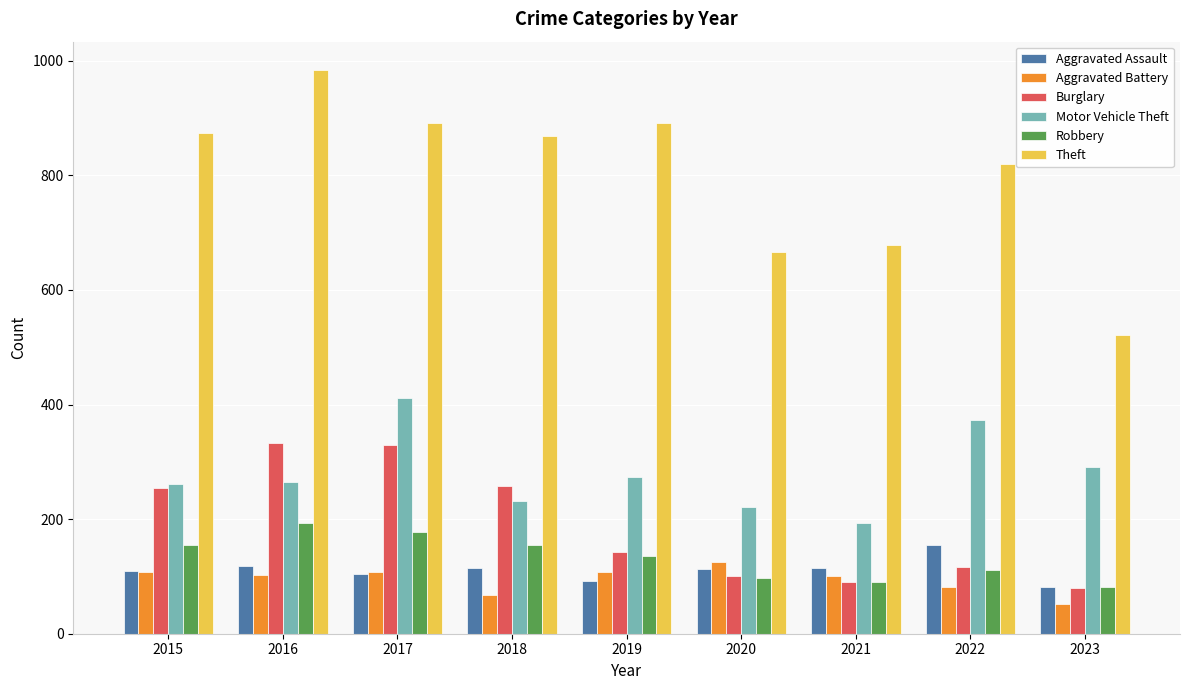

Are the bars grouped side by side (vs. stacked)?

Yes